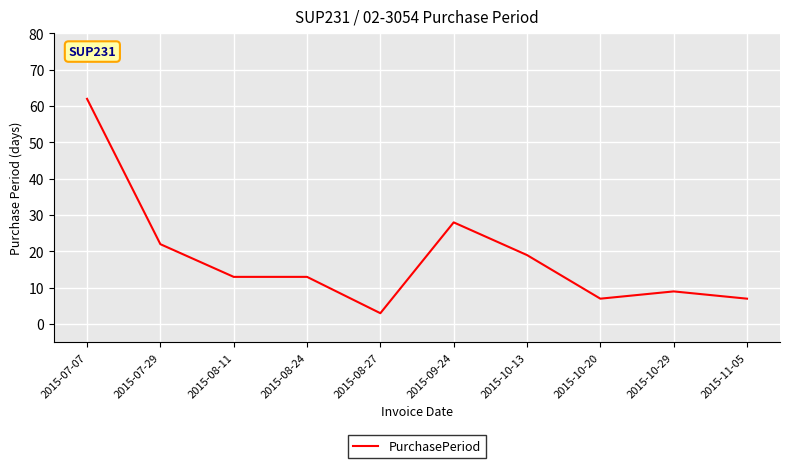

What is the ratio of the value at 2015-07-29 to the value at 2015-10-29?

2.4